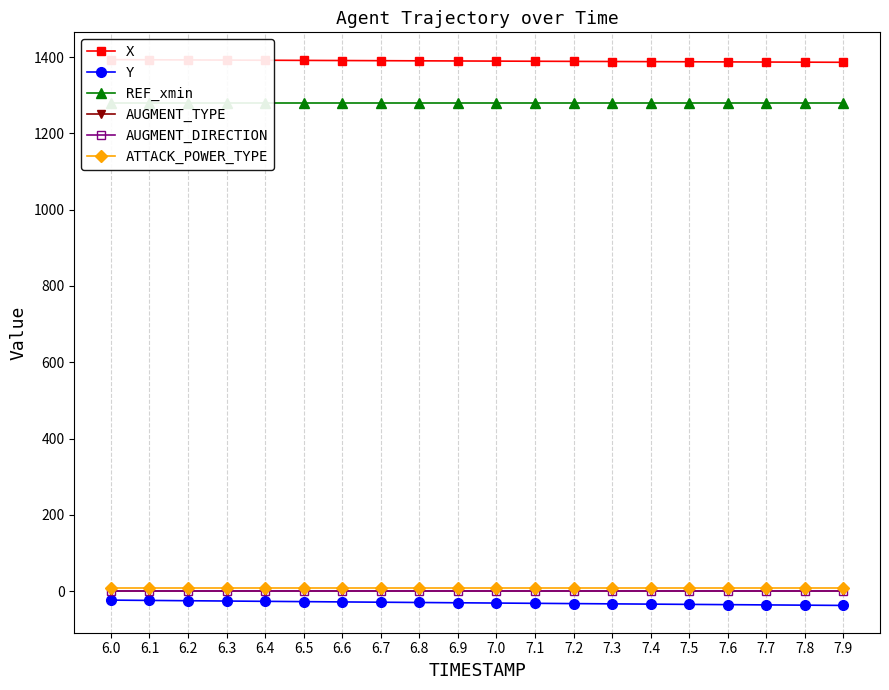

Between 6.5 and 7.8, which series saw the biggest shift?

Y